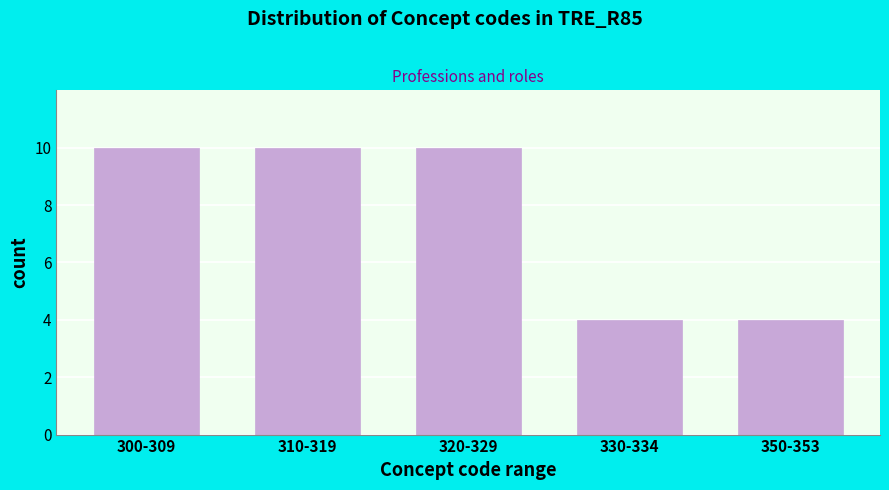

Reading left to right, list all the values displayed in this chart.

300-309=10	310-319=10	320-329=10	330-334=4	350-353=4